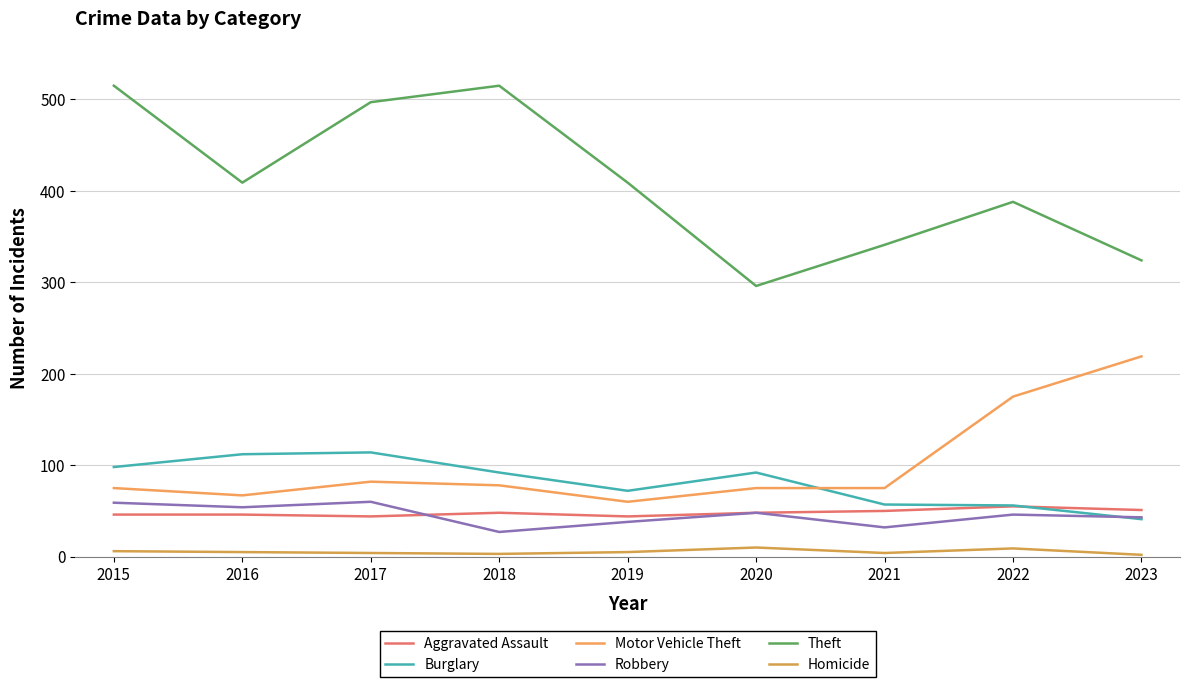

Does the chart have visible grid lines?

Yes